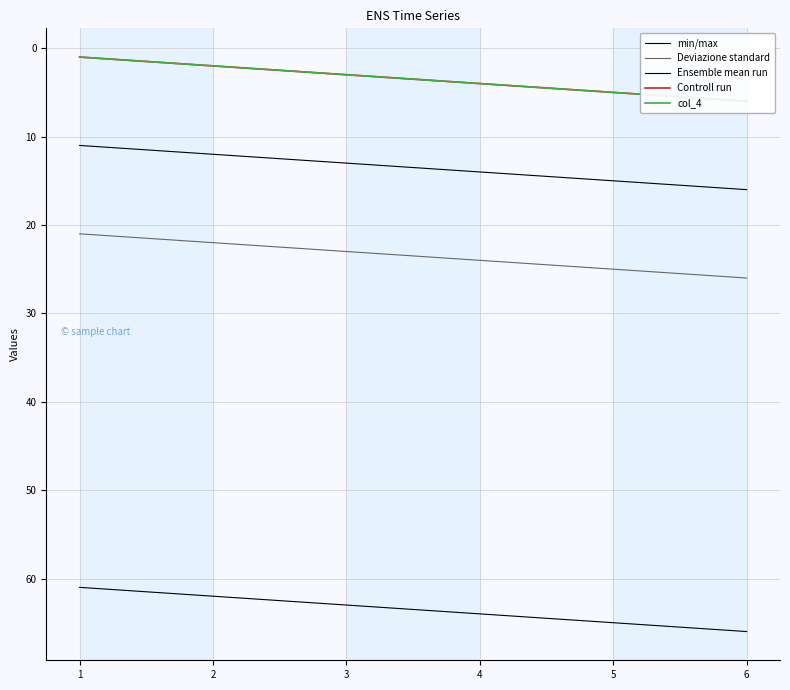

What is the greatest value displayed?

66